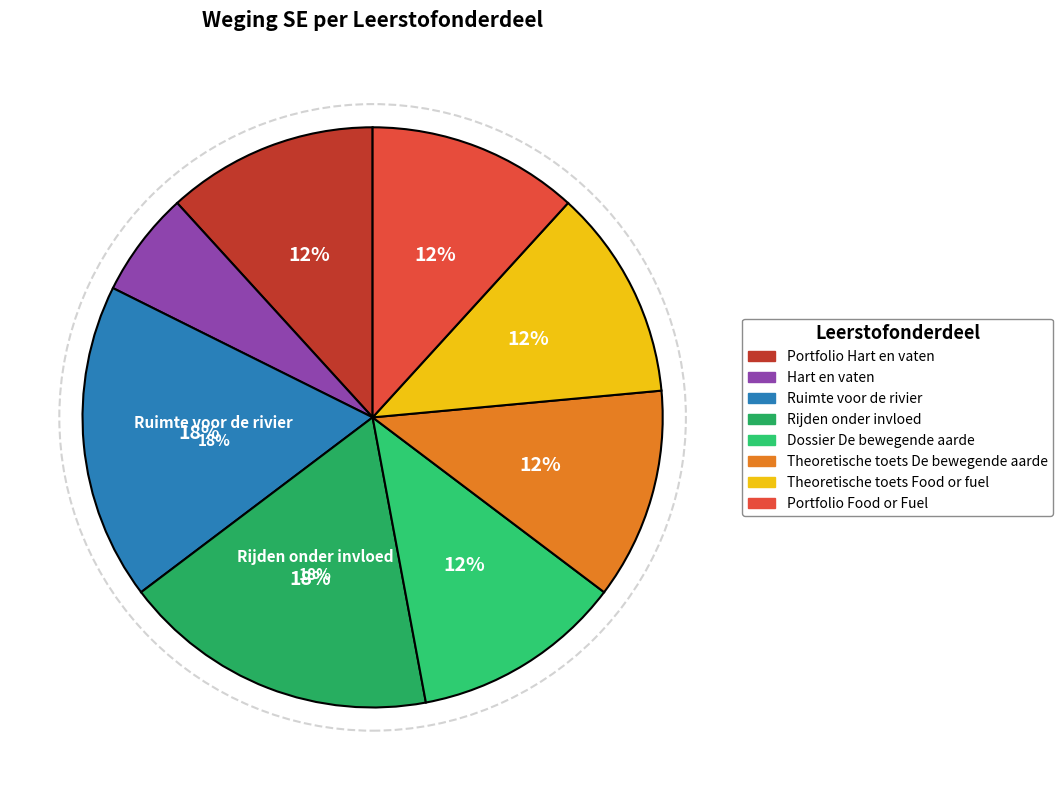

Count the number of slices in the pie.

8